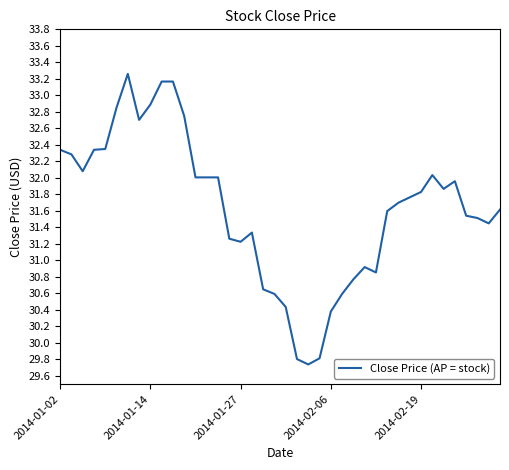

What is the difference between the maximum and minimum values?

3.5